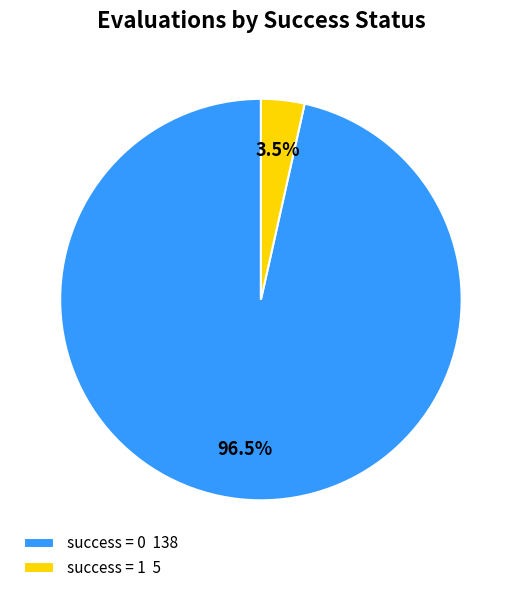

Which has a higher value, success = 1 or success = 0?

success = 0